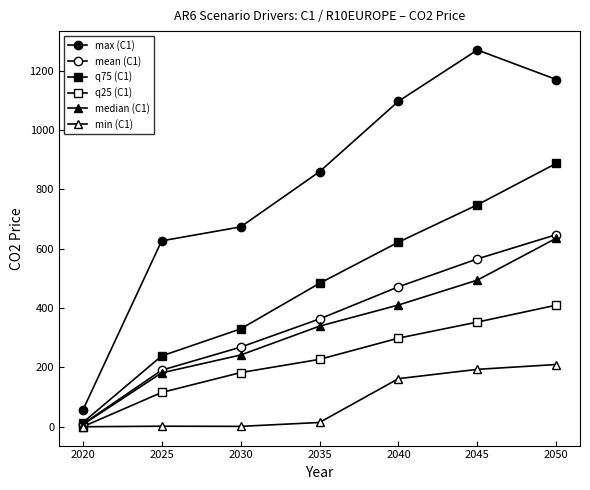

Reading left to right, what are all the values shown in this chart?

max (C1): 55.2	626.5	673.5	859.5	1097.0	1269.9	1170.3
mean (C1): 8.7	190.5	268.2	363.3	471.6	565.7	647.4
q75 (C1): 13.6	238.6	329.7	483.4	622.1	748.0	887.7
q25 (C1): 0.0	115.5	182.5	227.1	298.6	352.8	409.8
median (C1): 6.9	181.5	241.7	339.0	410.3	494.2	635.4
min (C1): 0.0	1.8	1.3	14.4	162.1	193.4	209.8